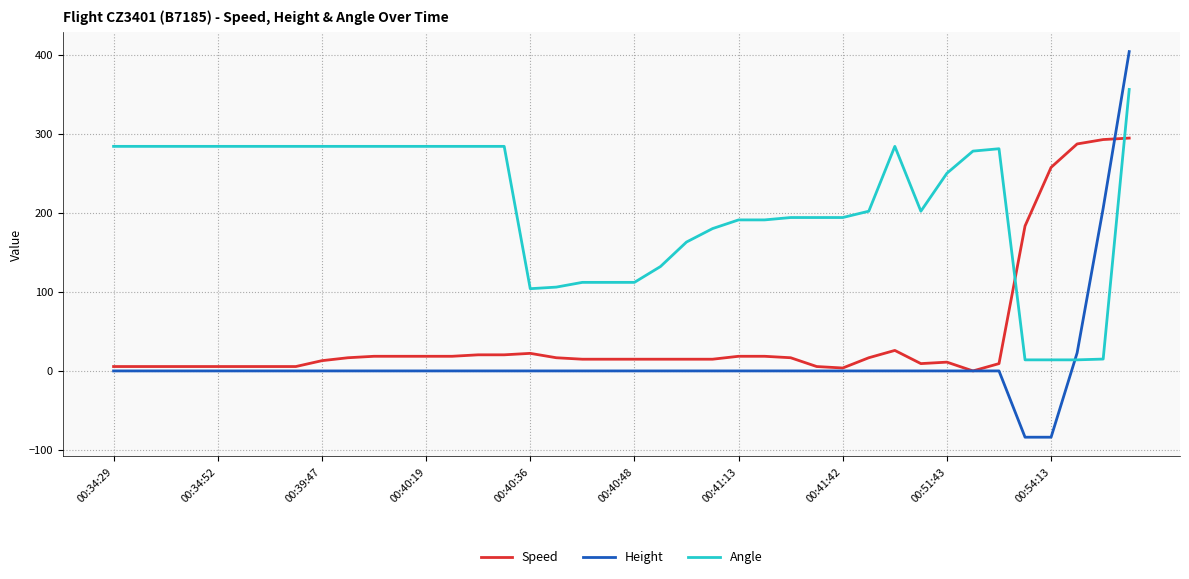

True or false: Angle has more than 1 interior local peaks.

True